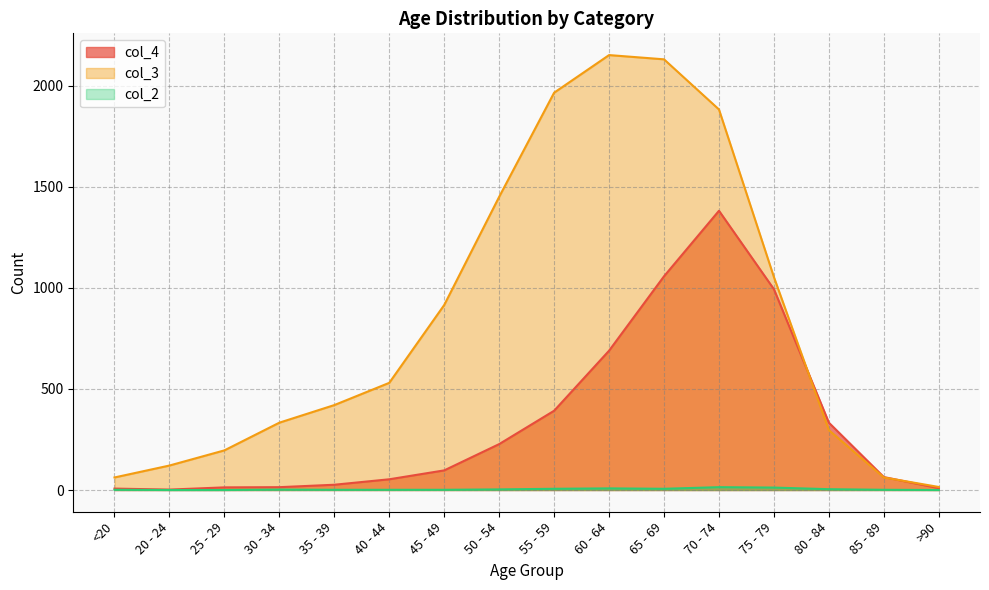

Reading right to left, transcribe all the data shown in this chart.

col_4: 9	64	333	993	1381	1057	689	392	227	97	53	26	14	13	2	7
col_3: 15	62	296	1053	1882	2130	2151	1965	1450	915	530	420	333	196	121	62
col_2: 0	1	4	12	14	6	8	6	3	1	1	1	2	0	0	1